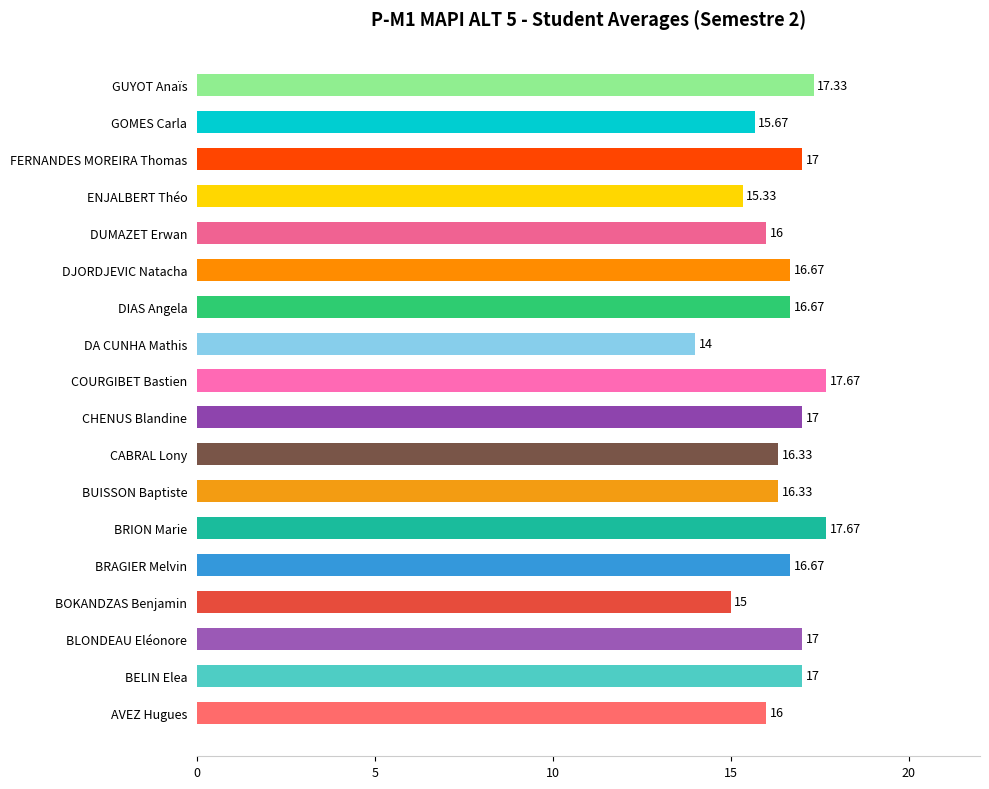

What is the difference between the second highest and minimum values?

3.7